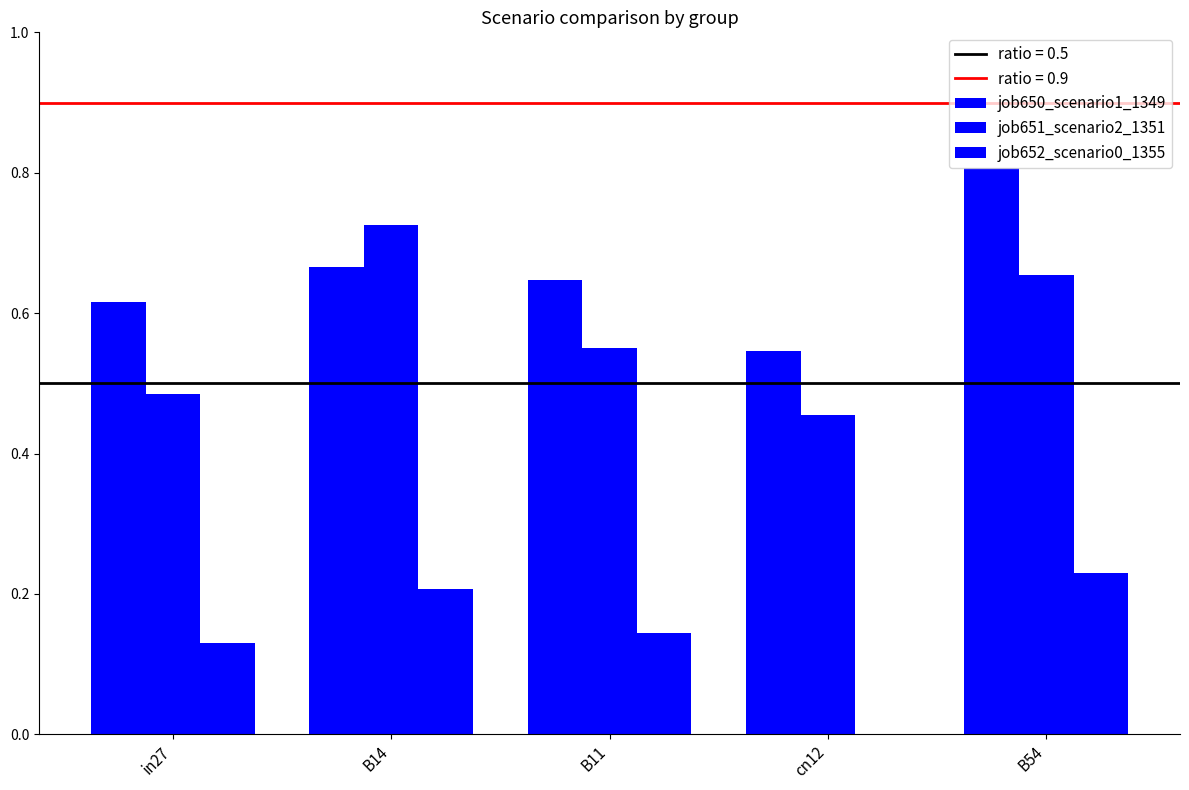

What is the difference between the maximum and minimum values in the job651_scenario2_1351 series?

0.3